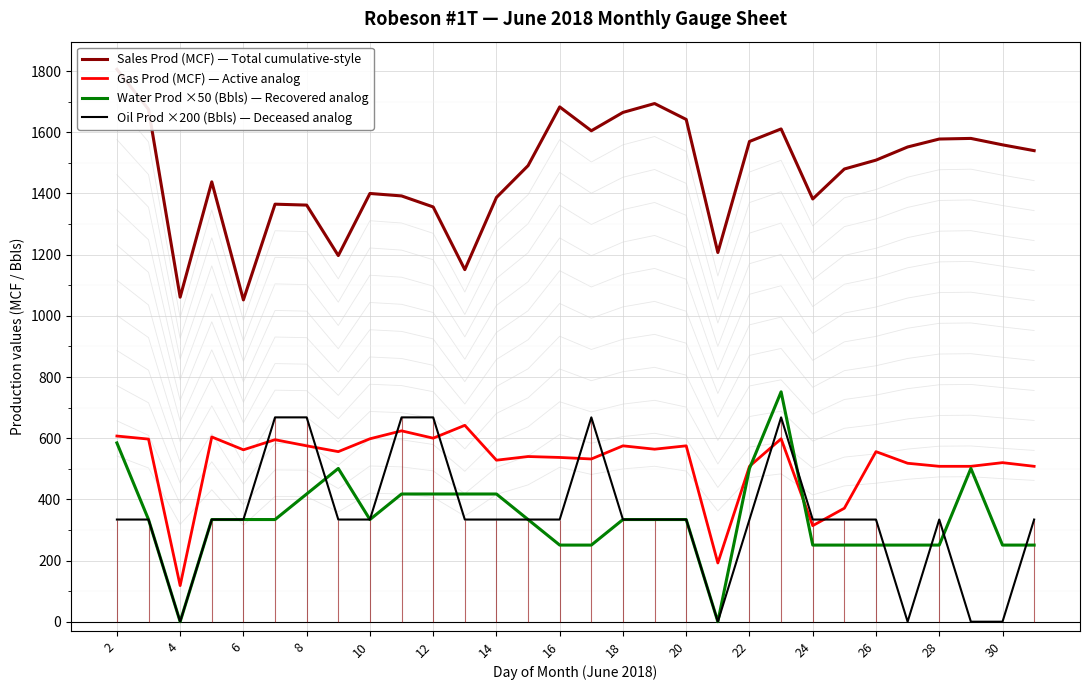

Is this an area chart (filled region under the line)?

No